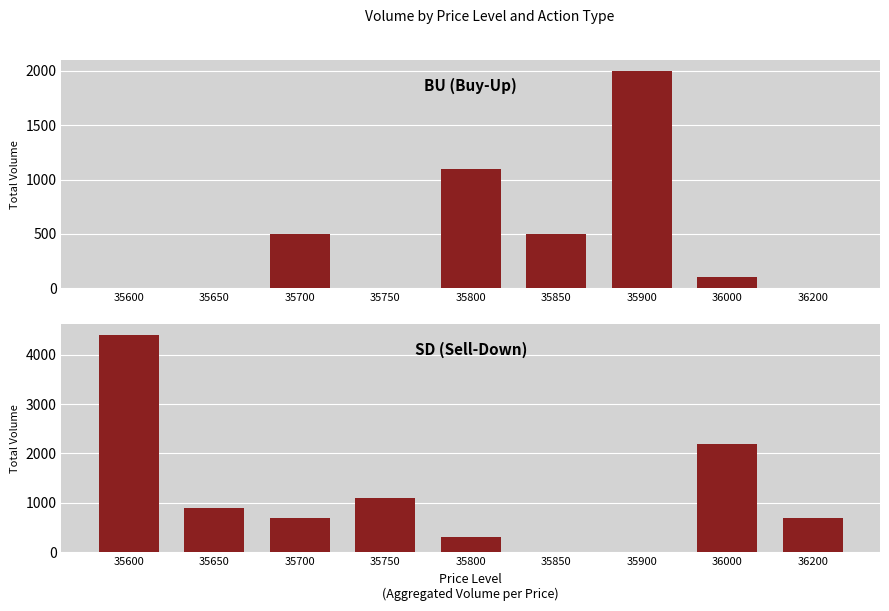

Are the bars horizontal?

No